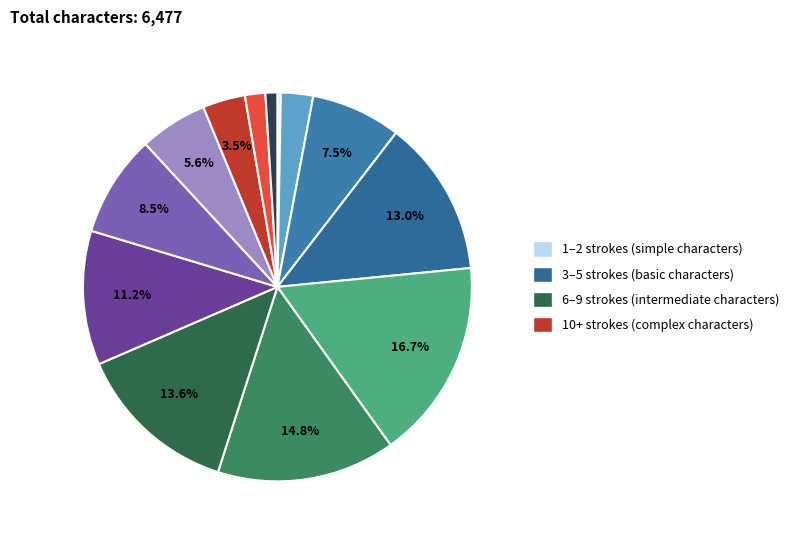

Rank the categories by value from highest to lowest.

5, 6, 7, 4, 8, 9, 3, 10, 11, 2, 12, 13+, 1